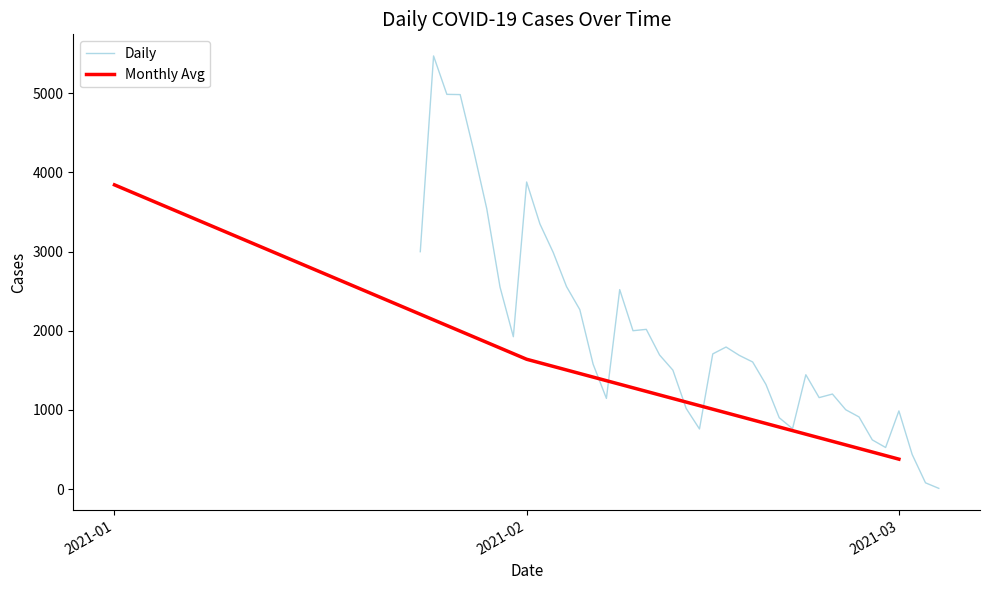

What value does the data have at 35, to the nearest 50?

4300